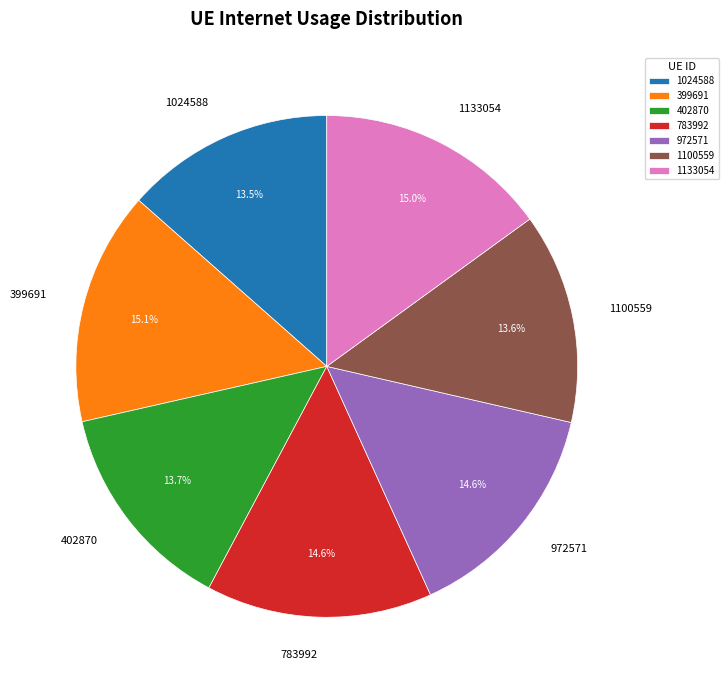

Between 1133054 and 1024588, which is larger?

1133054